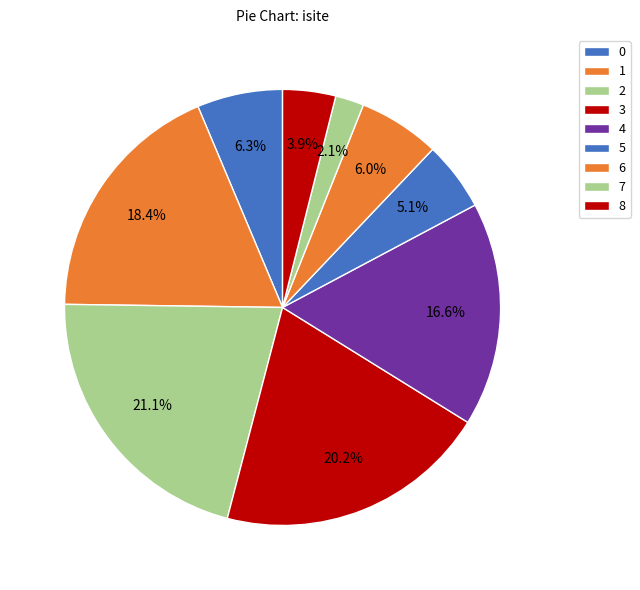

Which category has the smallest portion of the pie?

7